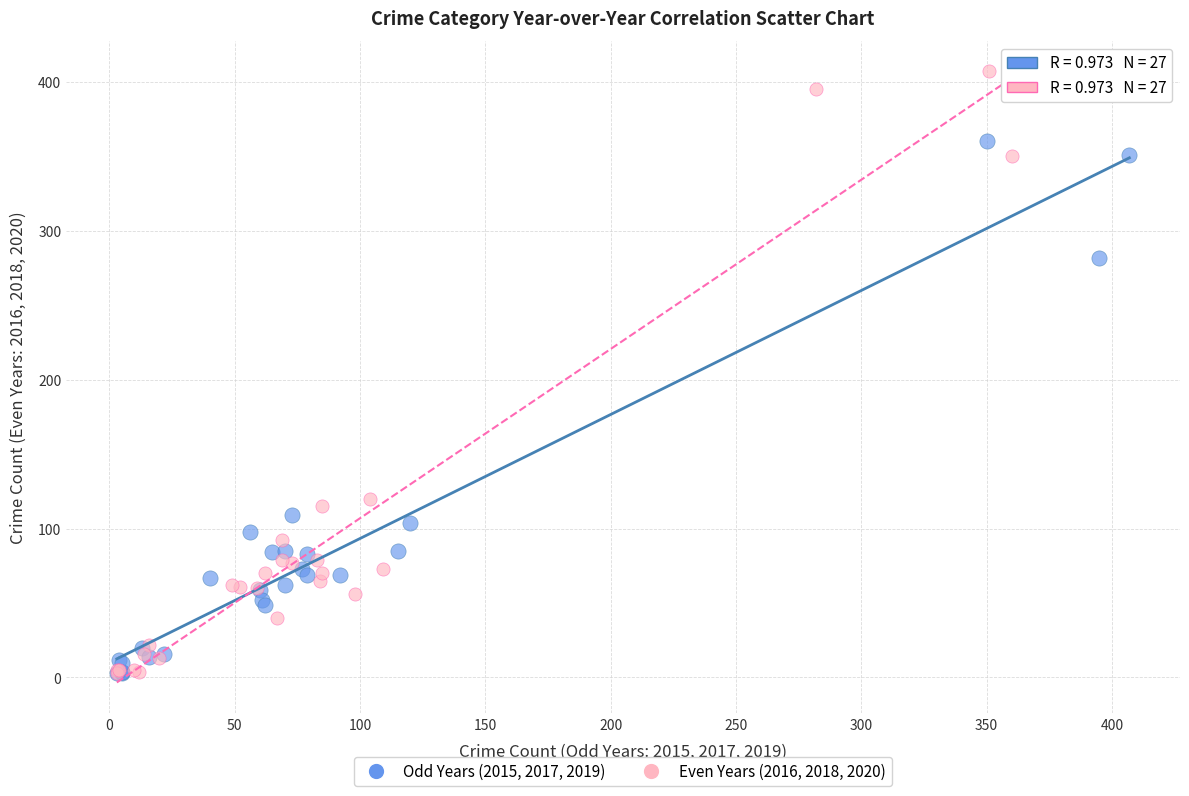

What are all the series names shown in the legend?

Odd Years (2015, 2017, 2019), Even Years (2016, 2018, 2020)